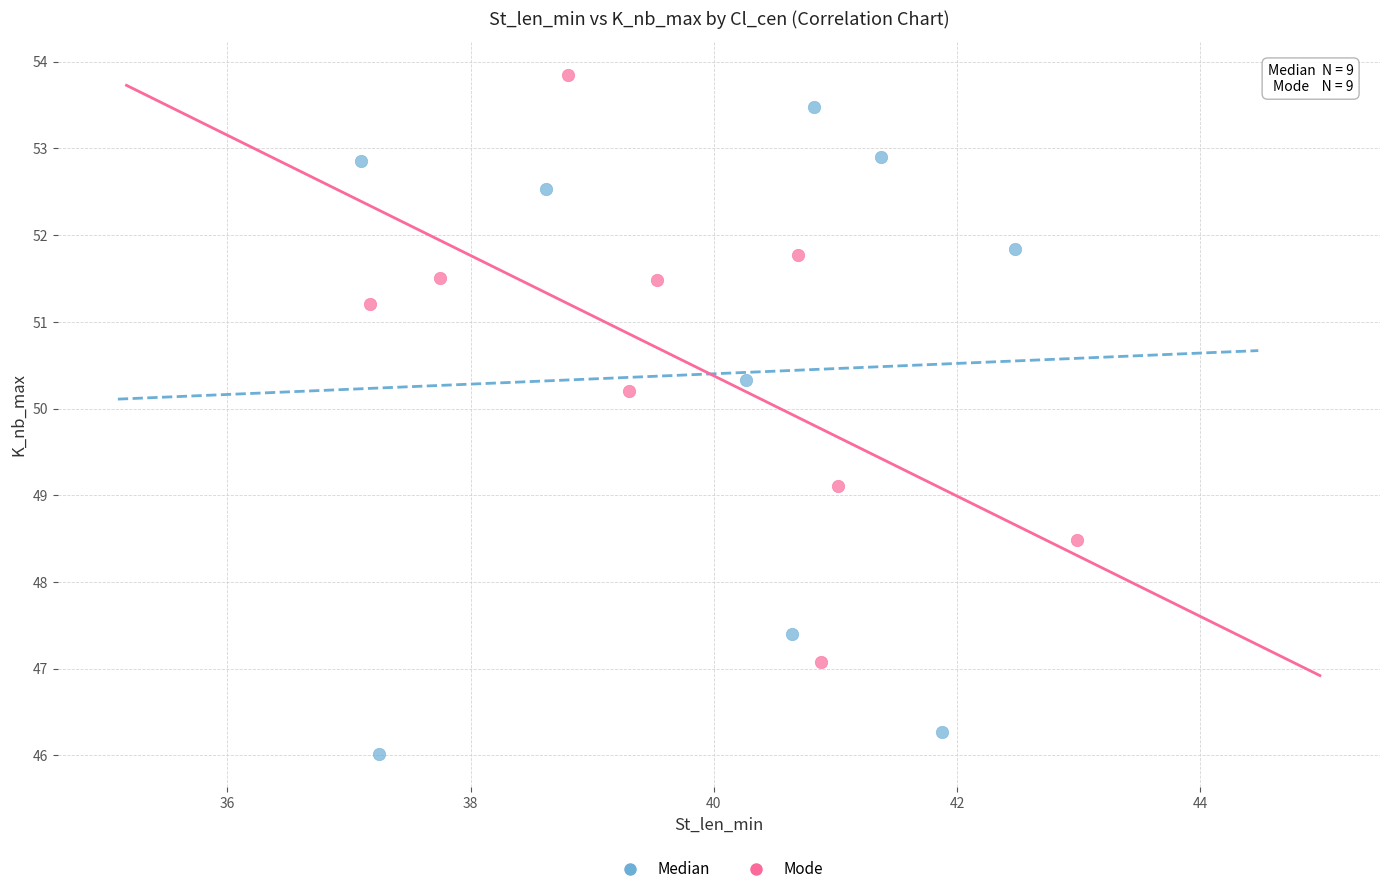

Which series reaches the maximum Y coordinate?

Mode